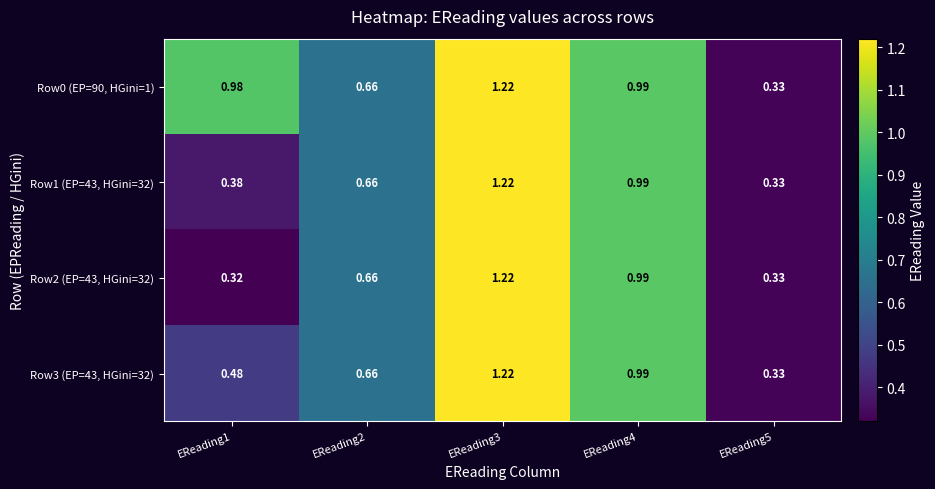

Rank the series at EReading3 from lowest to highest value.

Row0 (EP=90, HGini=1), Row1 (EP=43, HGini=32), Row2 (EP=43, HGini=32), Row3 (EP=43, HGini=32)